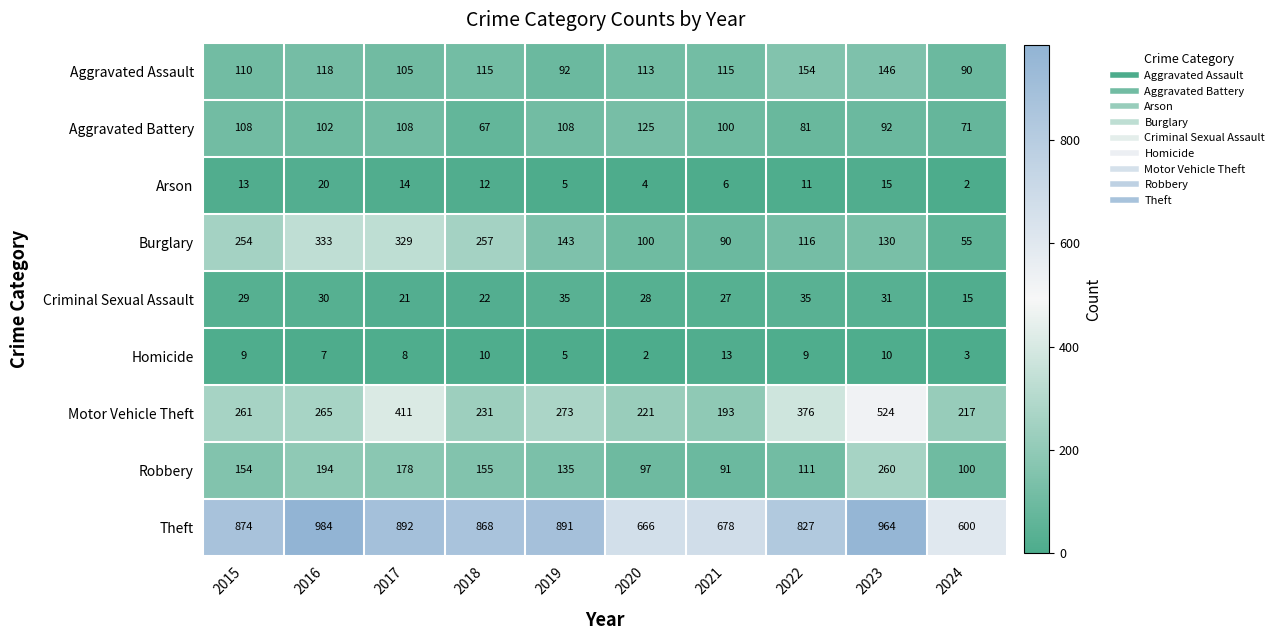

True or false: Criminal Sexual Assault has a value of 42 at 2016.

False